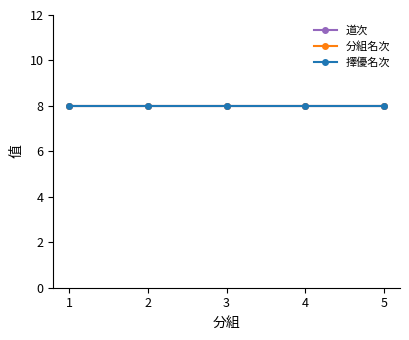

True or false: 擇優名次 and 道次 intersect in this chart.

False